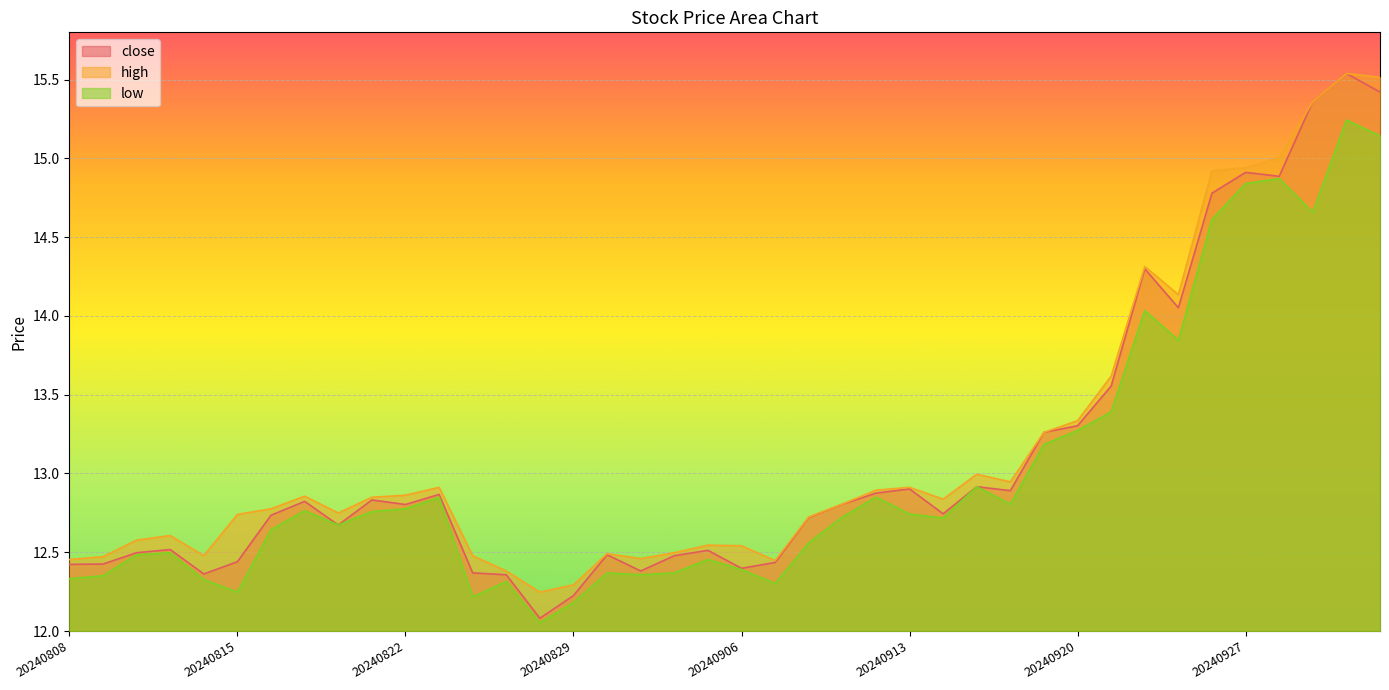

List the series in order of their peak value, lowest first.

low, close, high